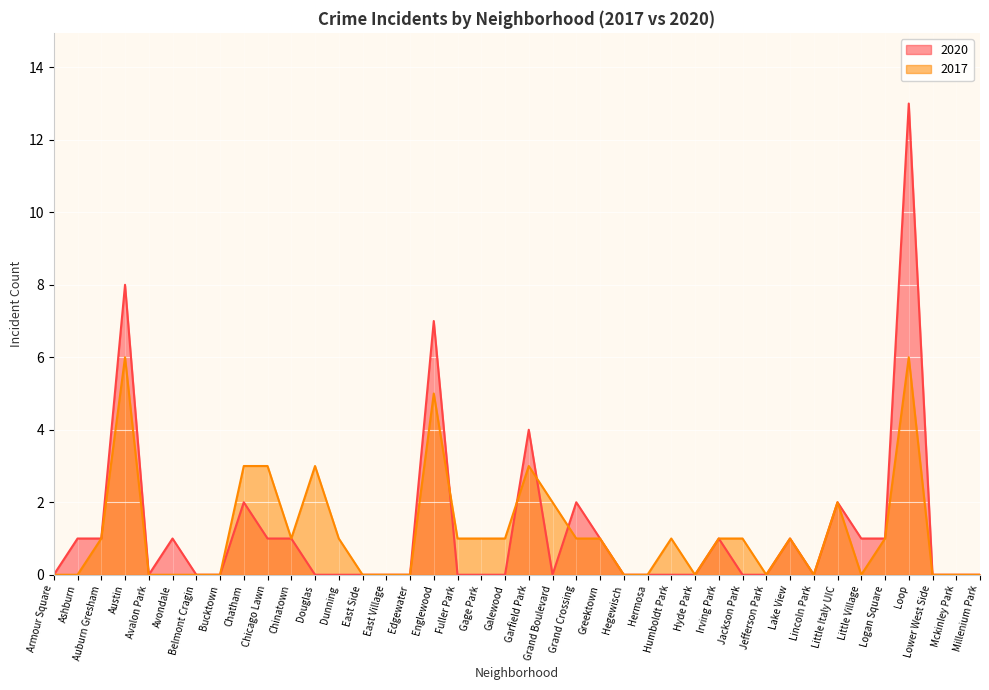

What is the difference between the maximum and minimum values in the 2017 series?

6